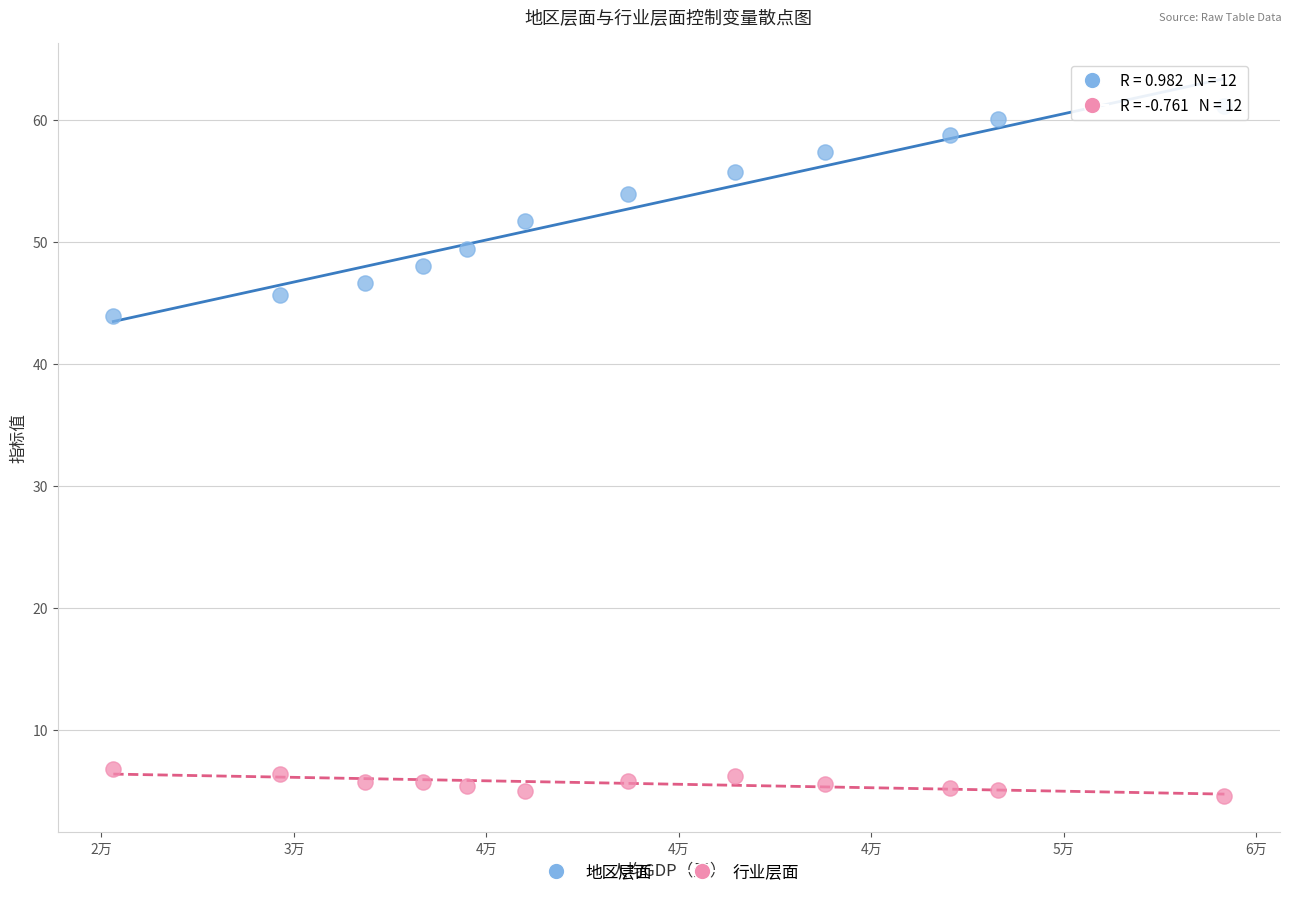

Which series reaches the maximum Y coordinate?

地区层面